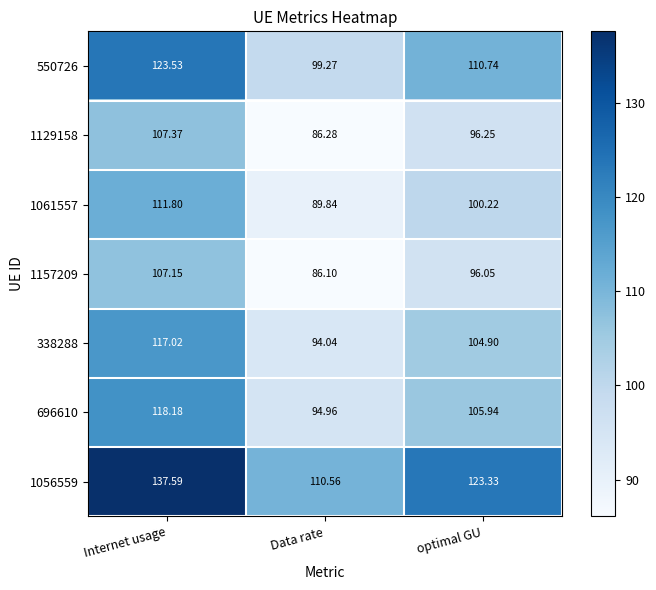

At which label does 1157209 reach its minimum?

Data rate